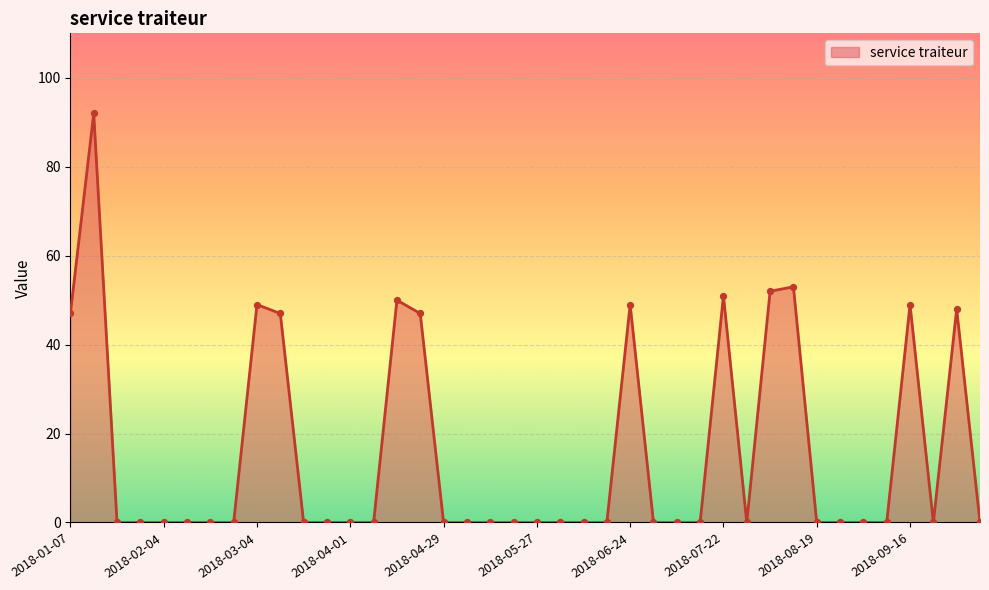

What is the maximum value shown in the chart?

92